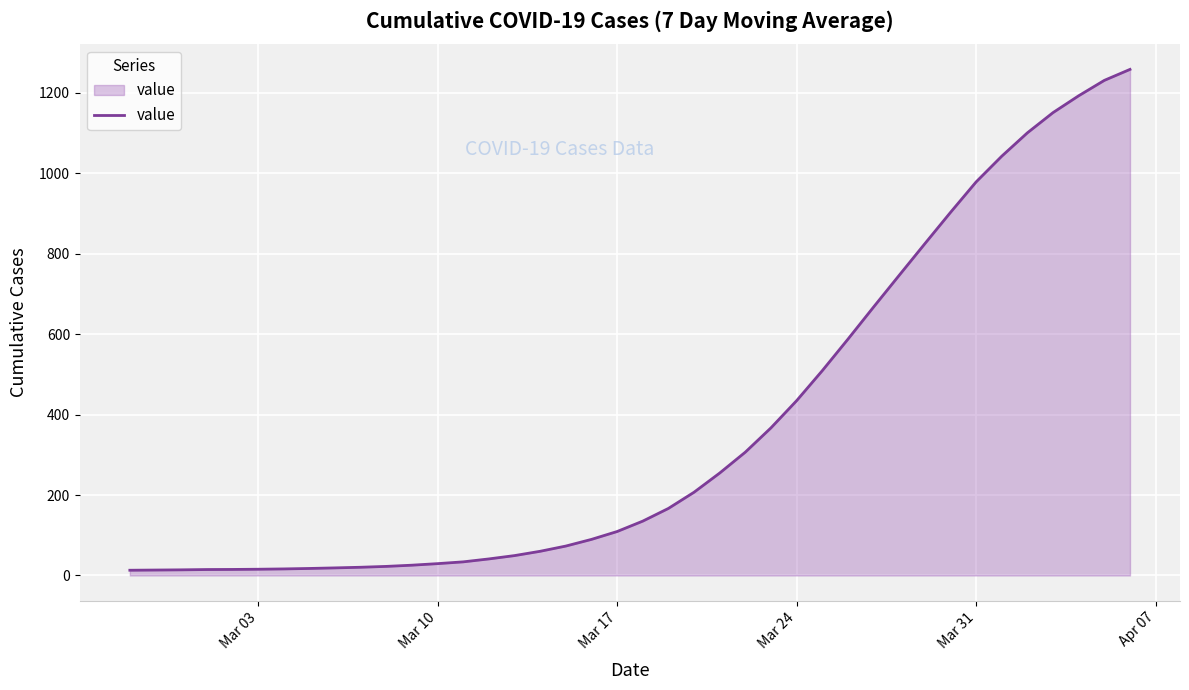

What is the difference between the maximum and minimum values?

1245.7